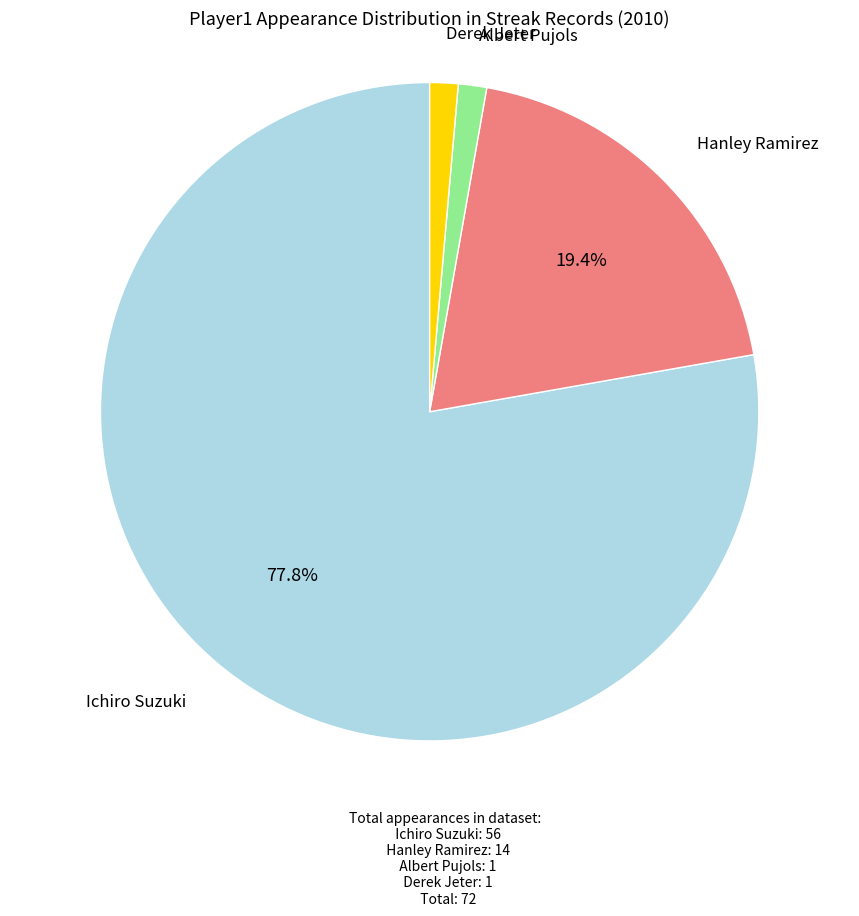

Is there a majority slice in this chart?

Yes